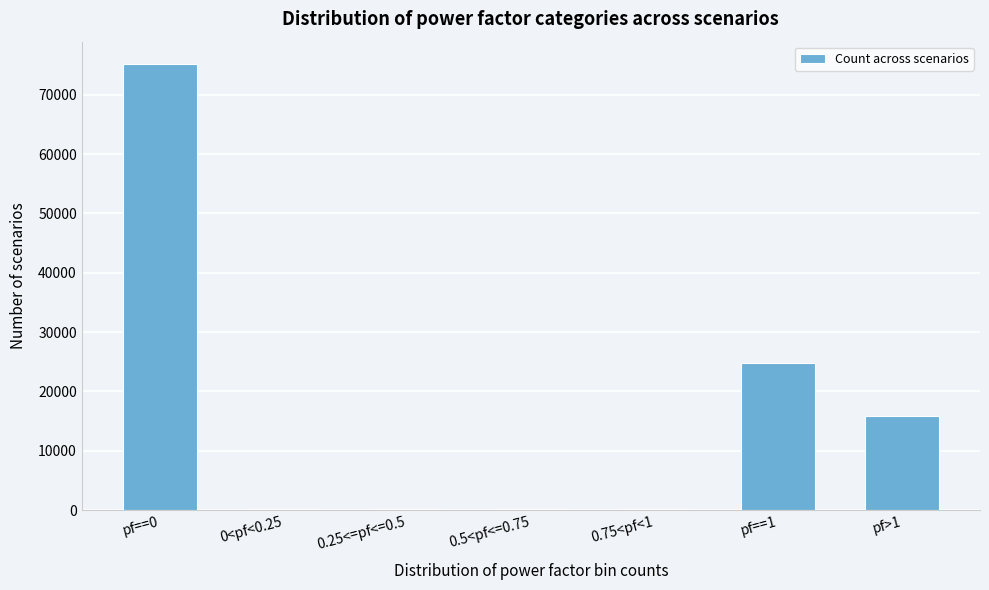

Which label corresponds to the largest value in the chart?

pf==0